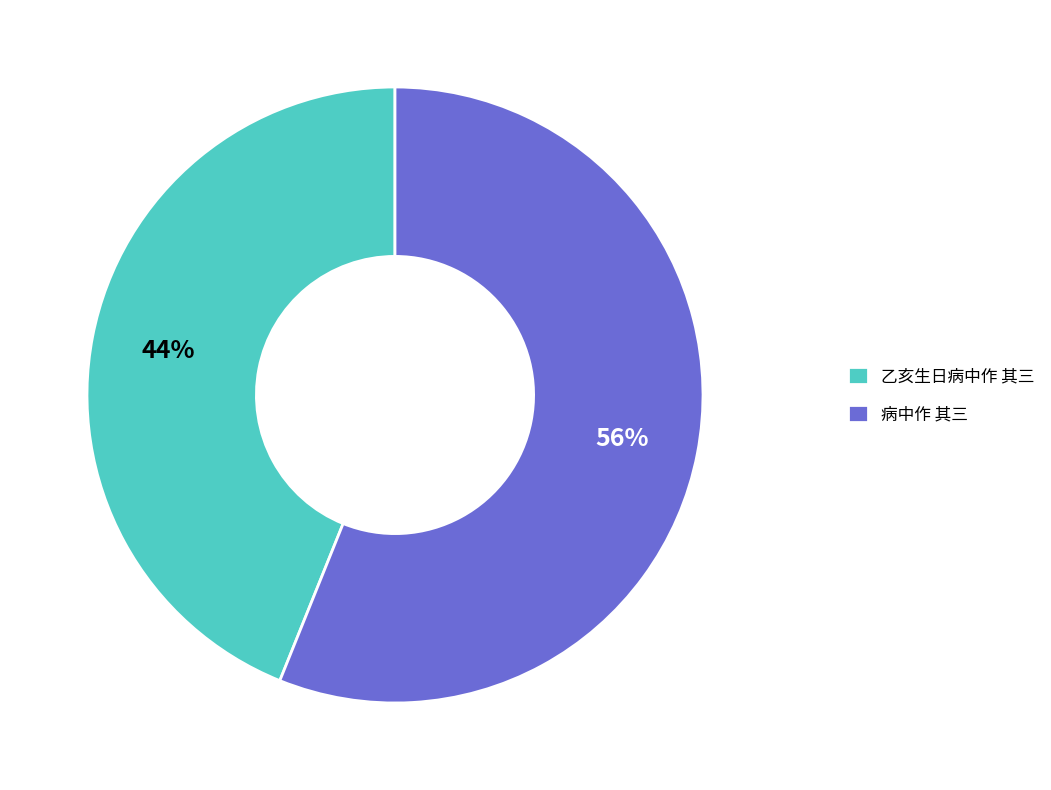

To the nearest percent, what is the average slice percentage?

50%